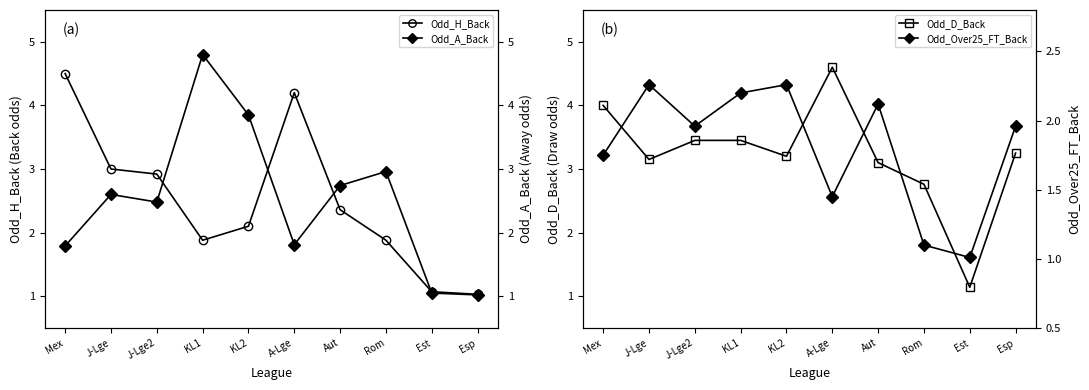

Where is the first local minimum for Odd_D_Back?

J-Lge